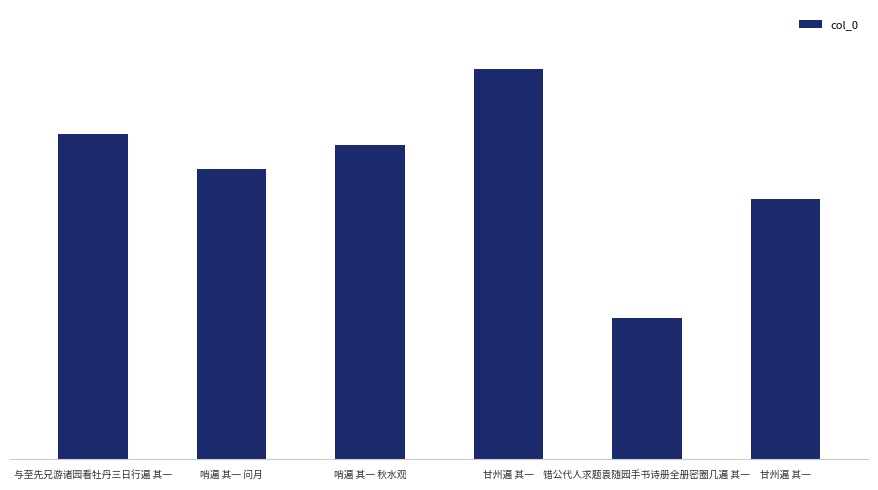

Between 哨遍 其一 问月 and 错公代人求题袁随园手书诗册全册密圈几遍 其一, which is larger?

哨遍 其一 问月